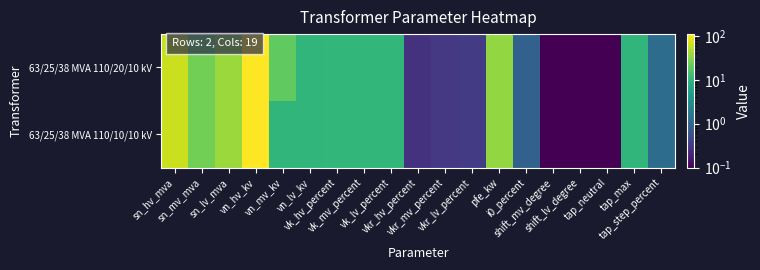

What is the maximum value shown in the chart?

110.0